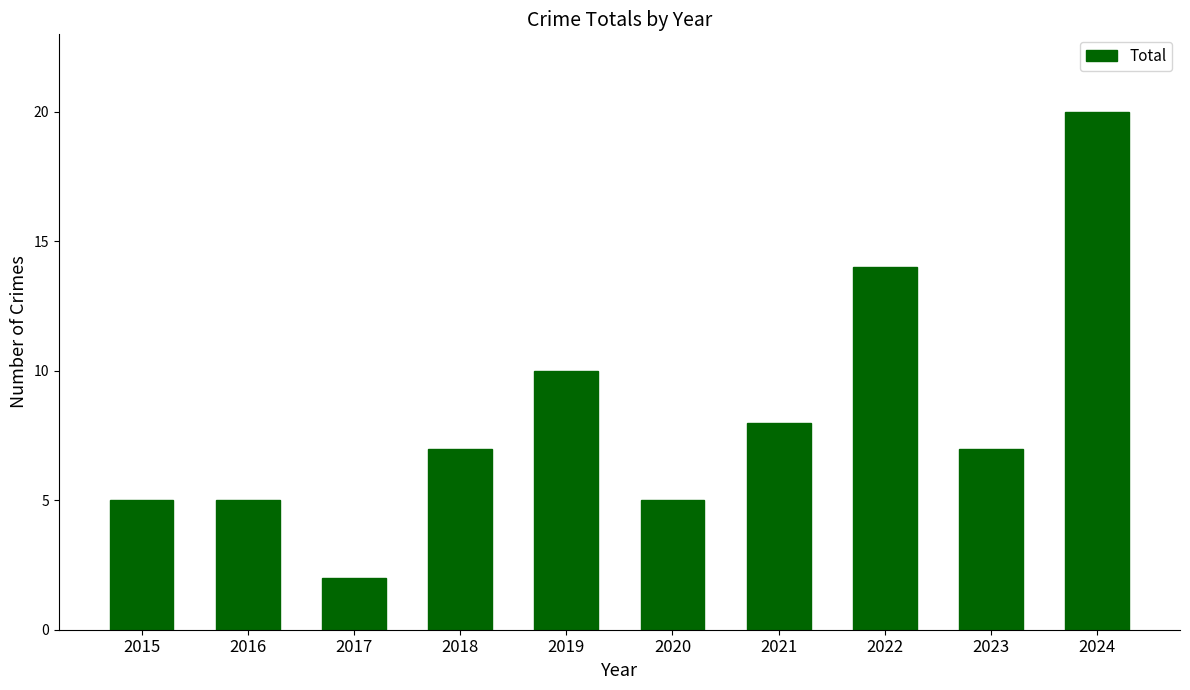

What is the minimum value shown in the chart?

2